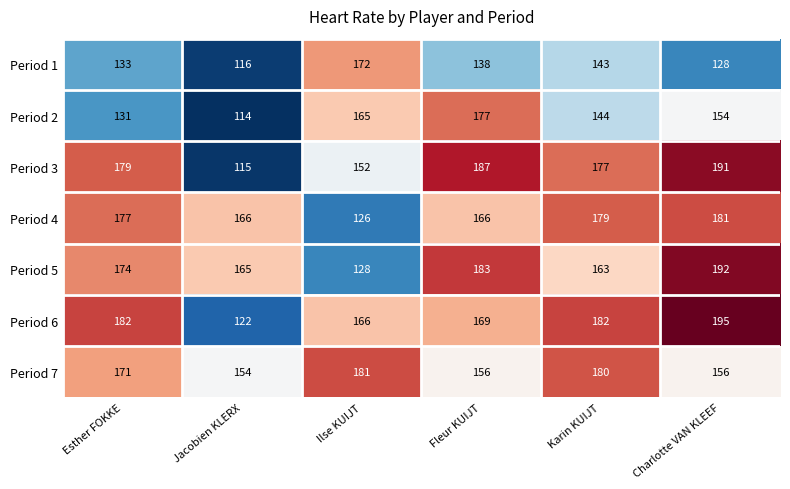

True or false: Period 4 has a value of 126 at Ilse KUIJT.

True